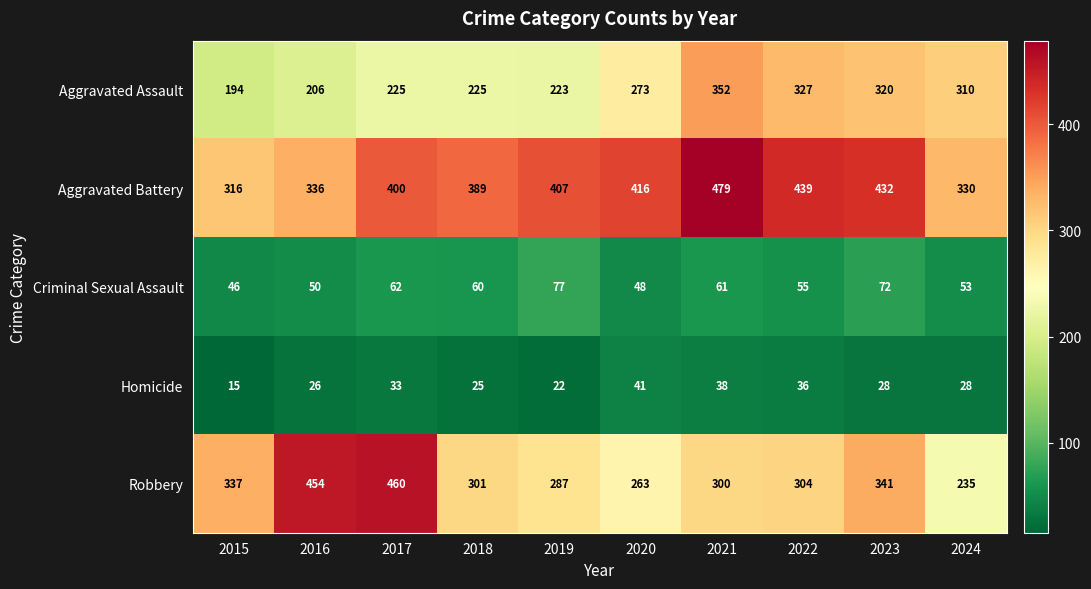

How many values in the Criminal Sexual Assault series are below 60?

5